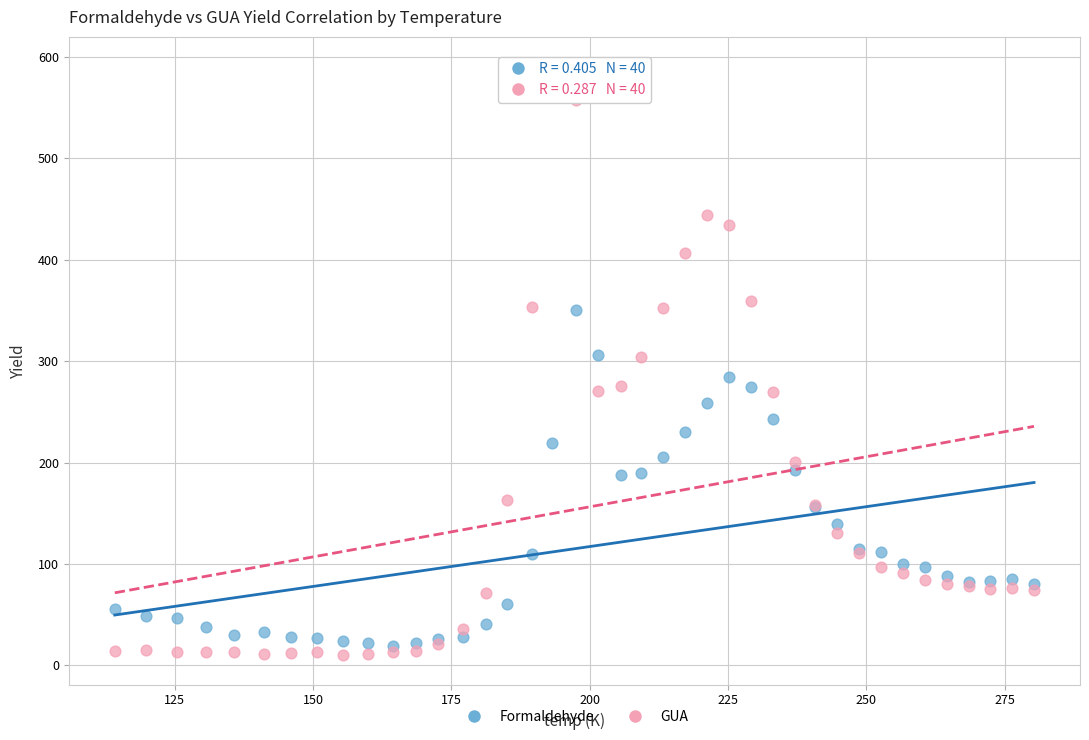

Which series has the largest Y range (max minus min)?

GUA